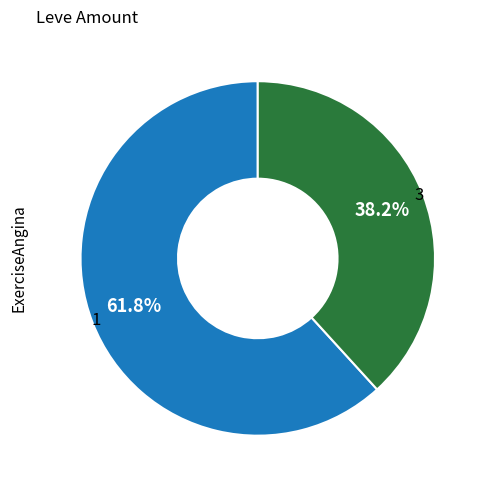

Is there a majority slice in this chart?

Yes